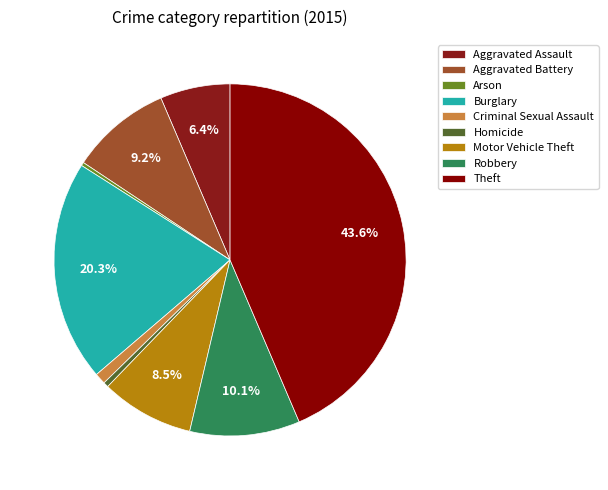

Is Robbery the majority of the pie?

No